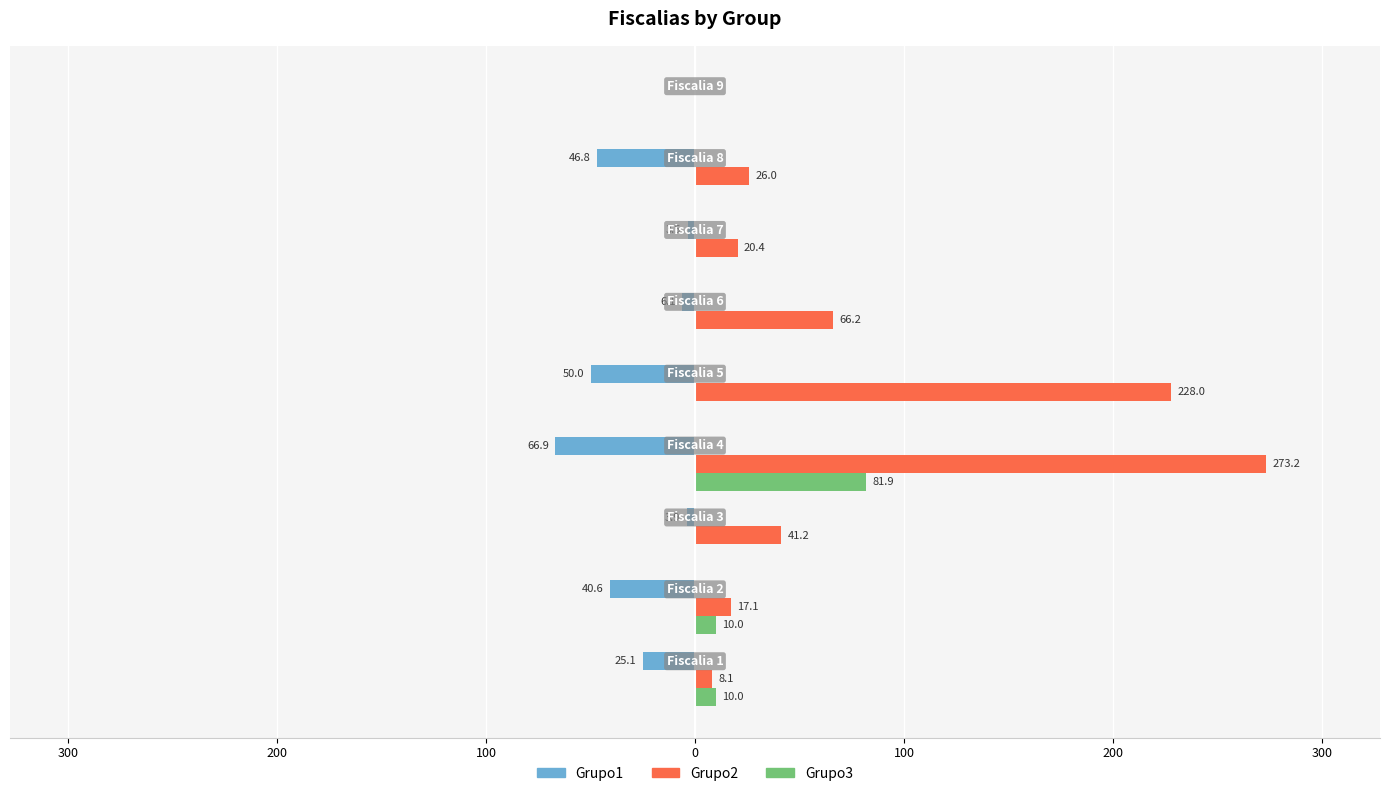

What is the average value of the Grupo2 series?

75.6